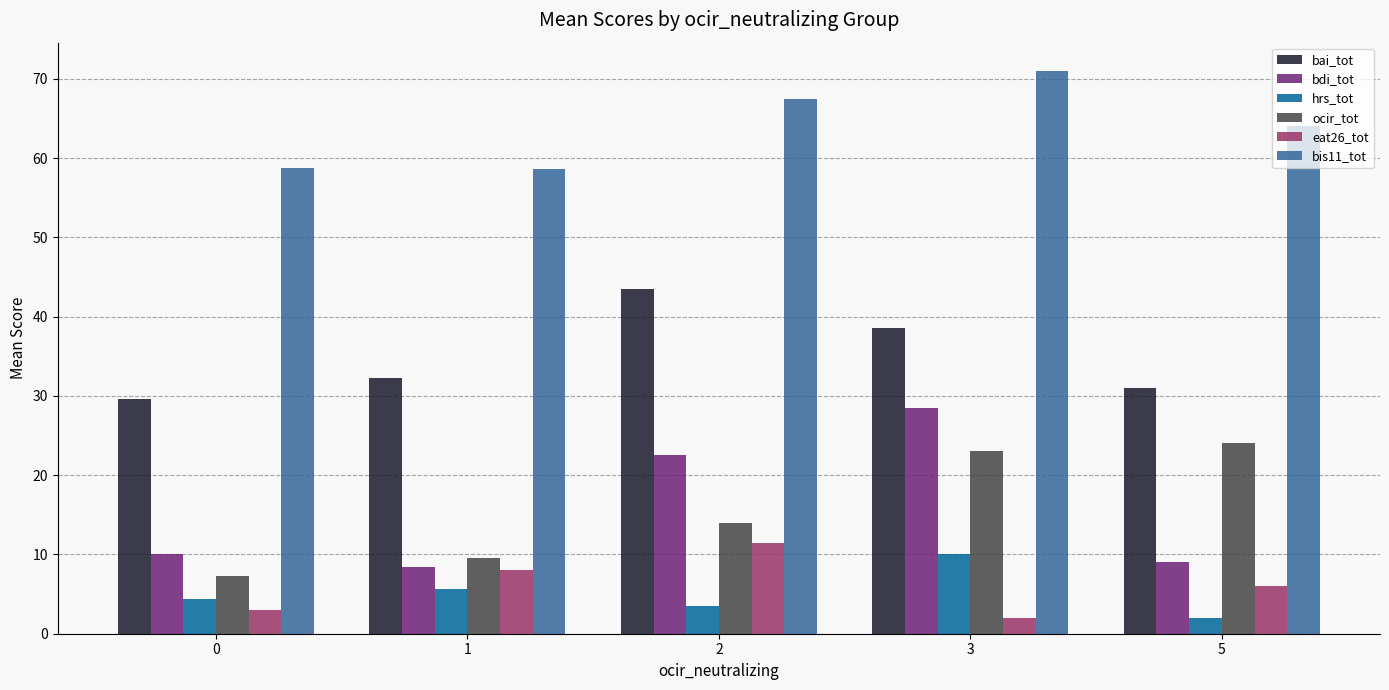

What is the sum of all ocir_tot values?

77.9